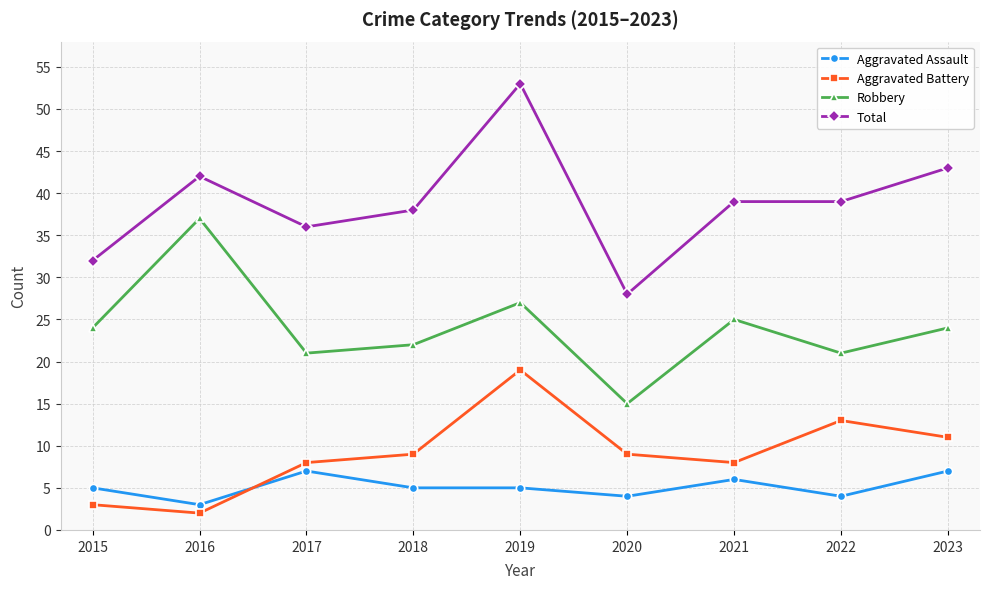

Which series has the widest spread of values?

Total